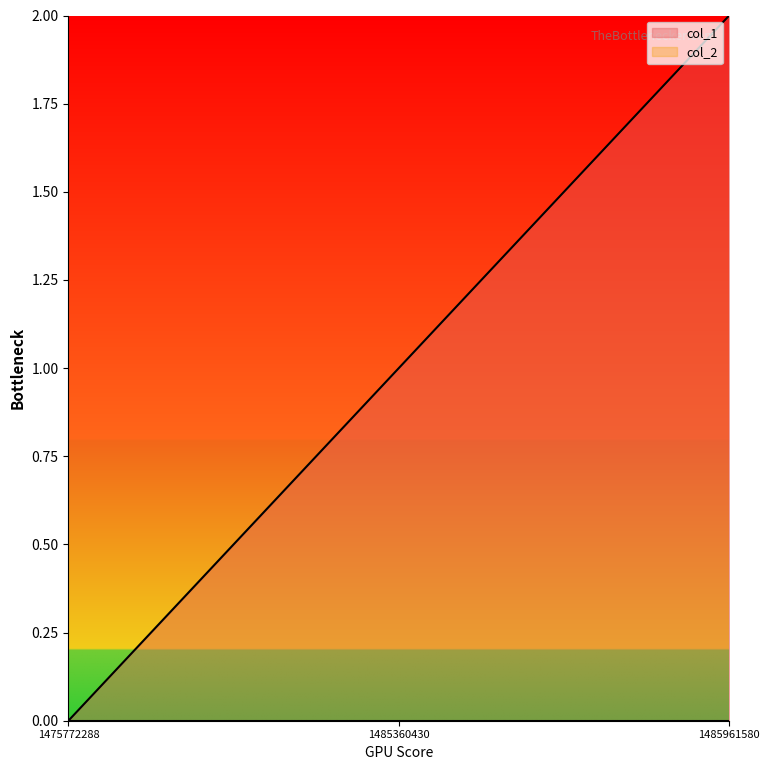

At which label does the data first exceed 1?

1485961580